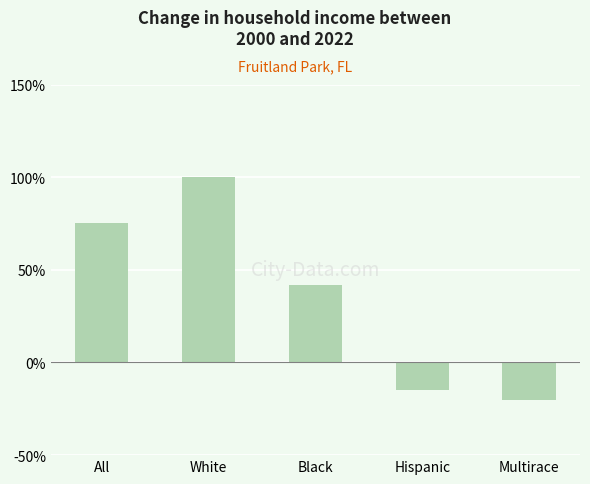

How many positive values are there?

3